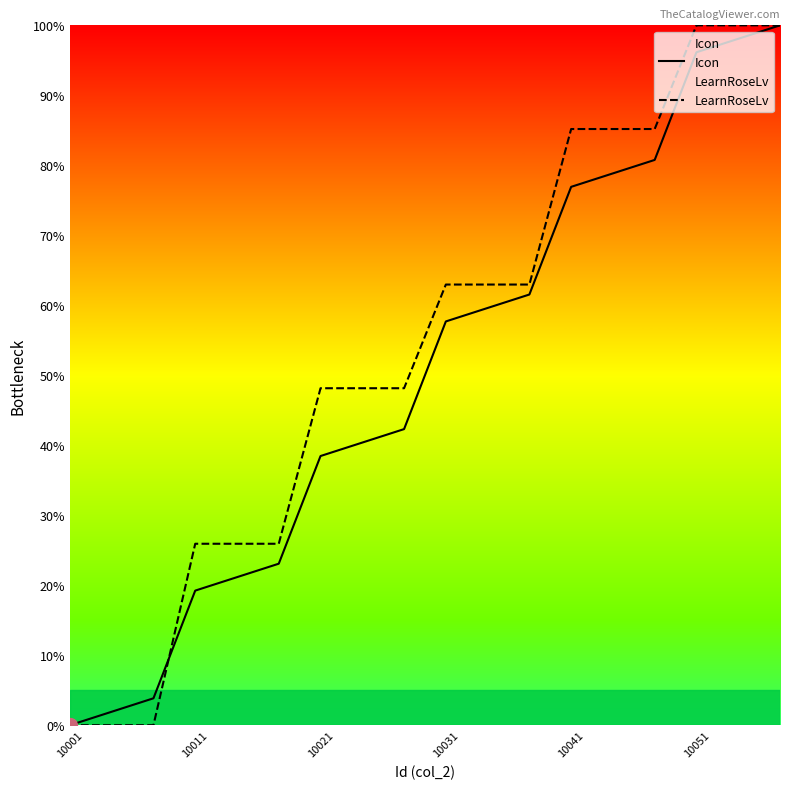

What is the sum of all Icon values?

900.0